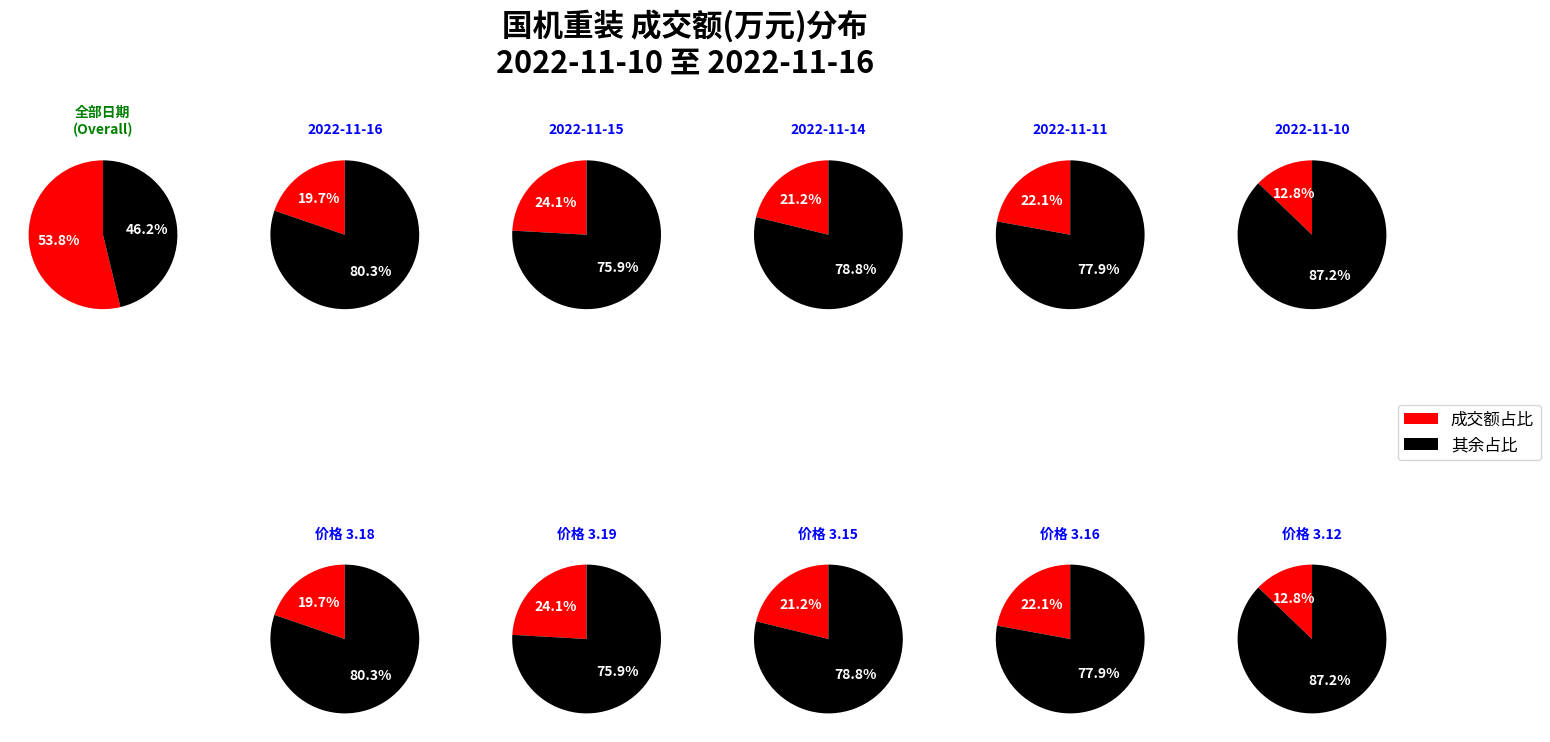

Rank the categories by value from lowest to highest.

2022-11-10, 2022-11-16, 2022-11-14, 2022-11-11, 2022-11-15